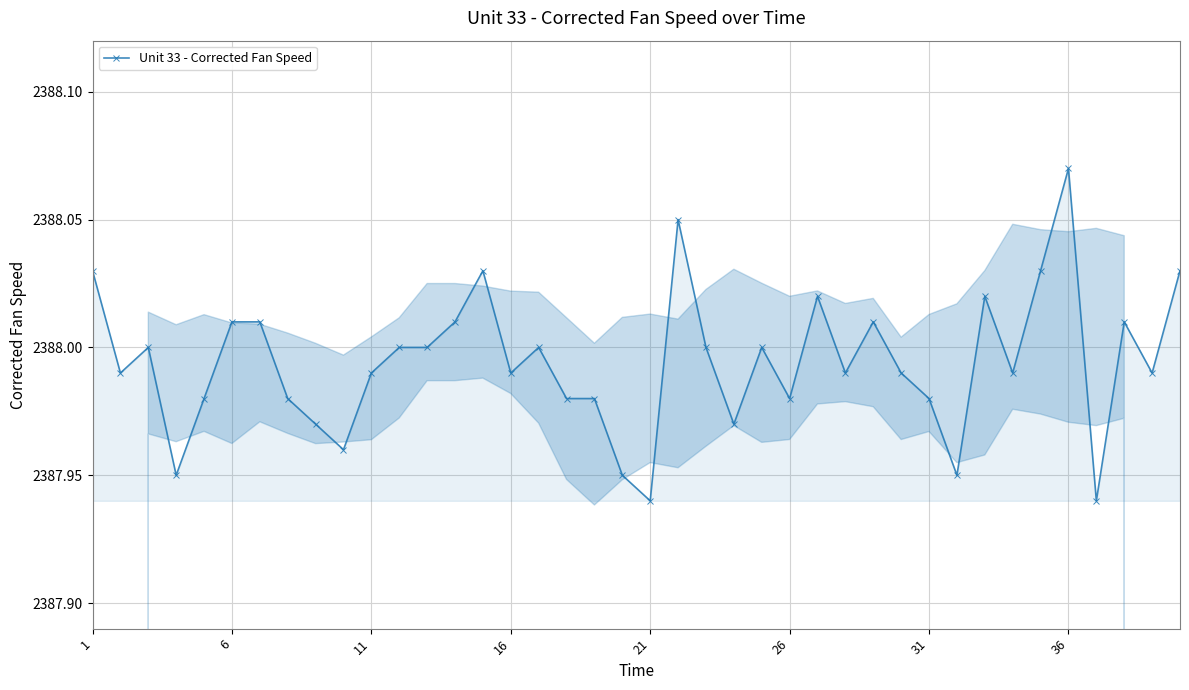

Does the chart have visible grid lines?

Yes